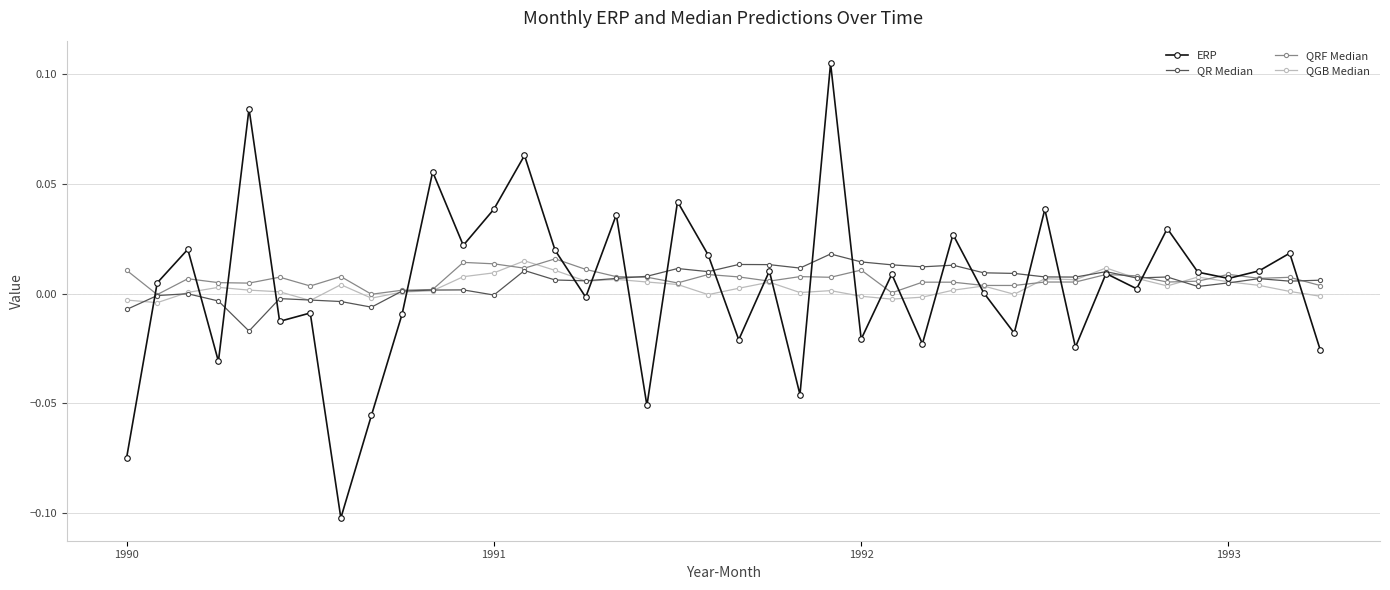

True or false: QGB Median has more than 2 points higher than both neighbors.

True